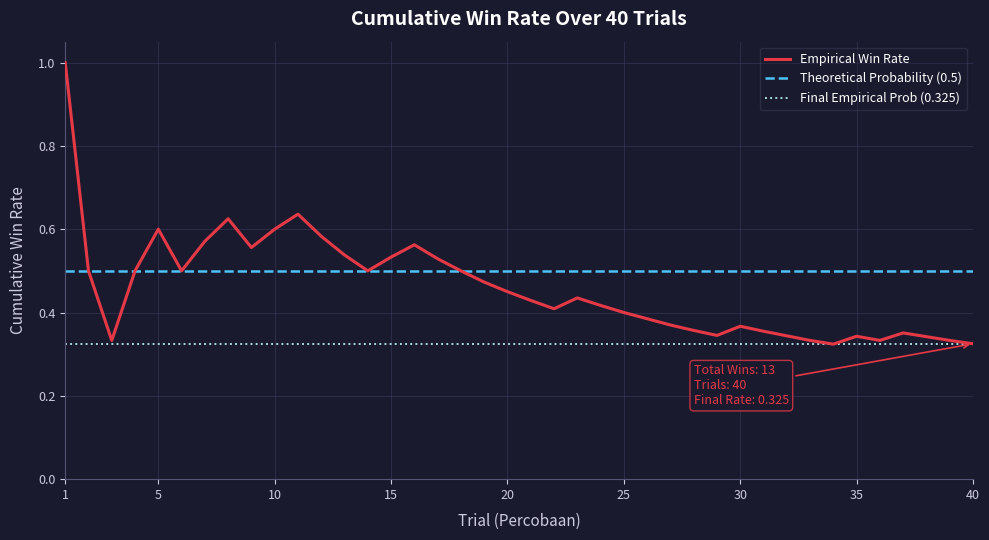

Rank the series by their maximum value, from highest to lowest.

Empirical Win Rate, Theoretical Probability (0.5), Final Empirical Prob (0.325)